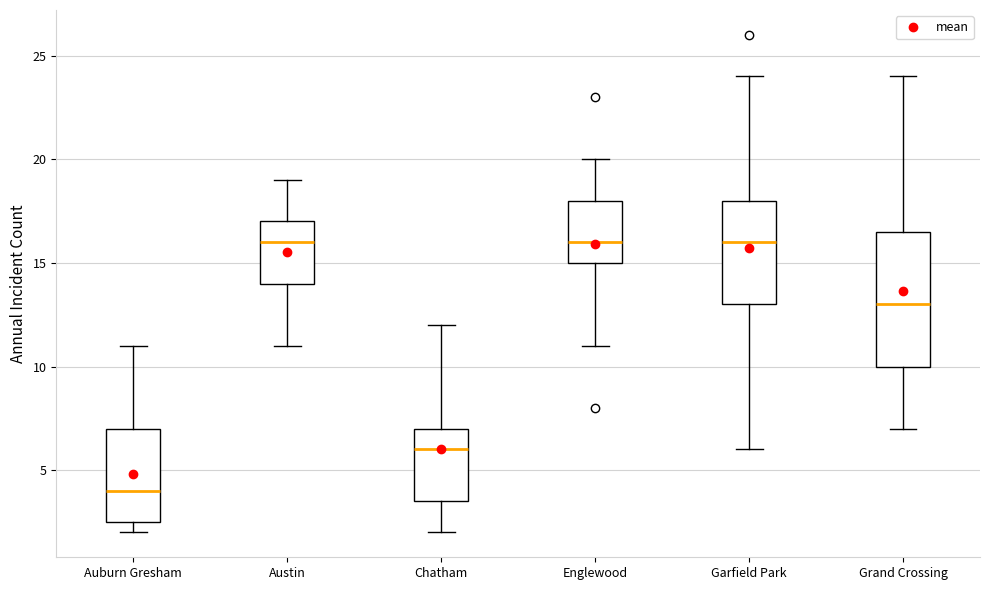

Where is the lower edge of the box for Chatham on the y-axis? The values are not printed on the chart, so give them approximately, as read against the axis.

3.5